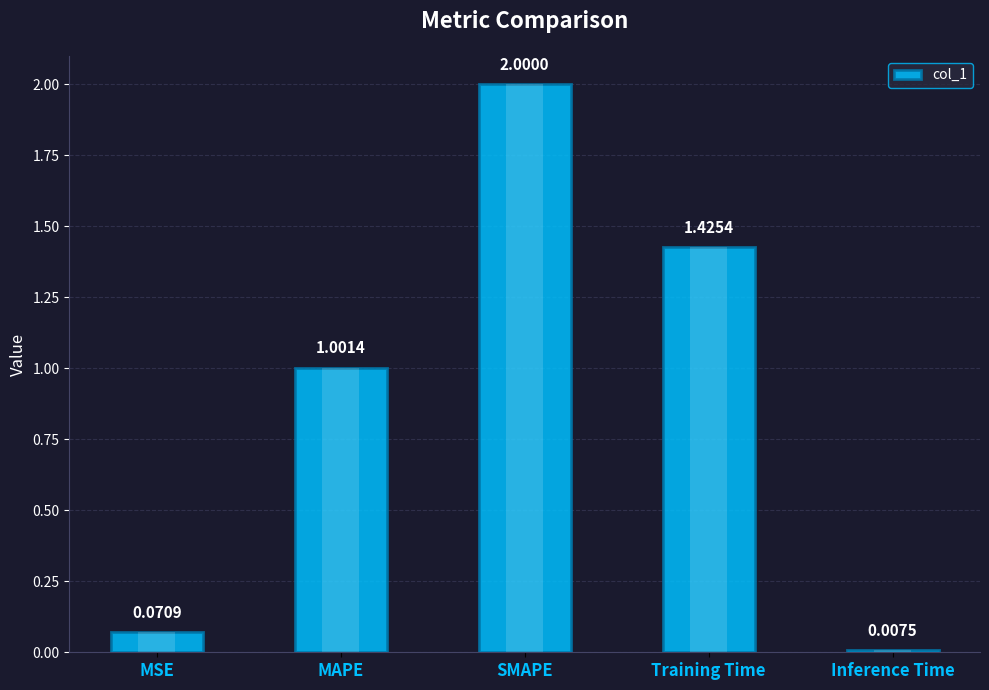

What is the label of the 4th bar from the right?

MAPE